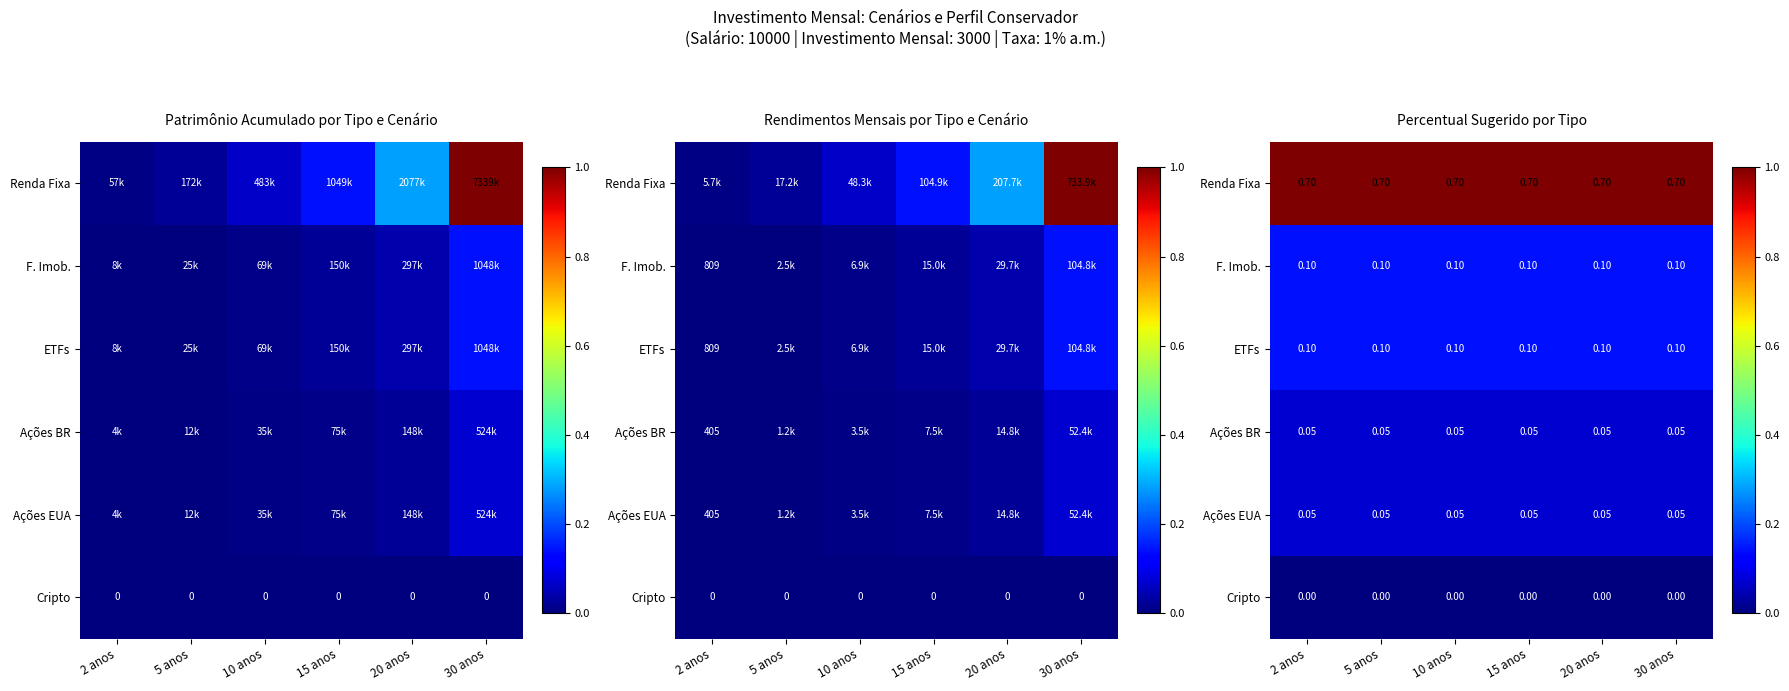

What is the approximate value of Ações EUA at 10 anos?

0.1